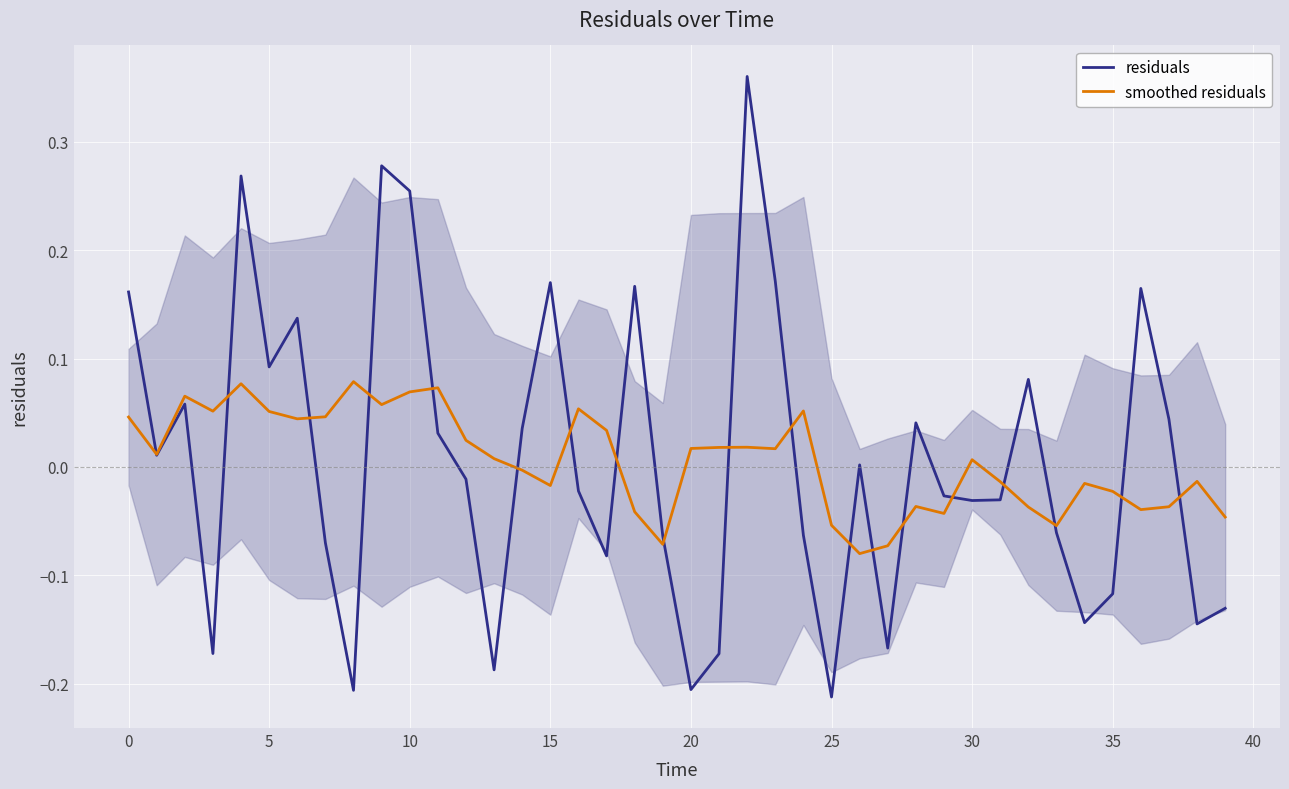

List the series in order of their peak value, lowest first.

smoothed residuals, residuals